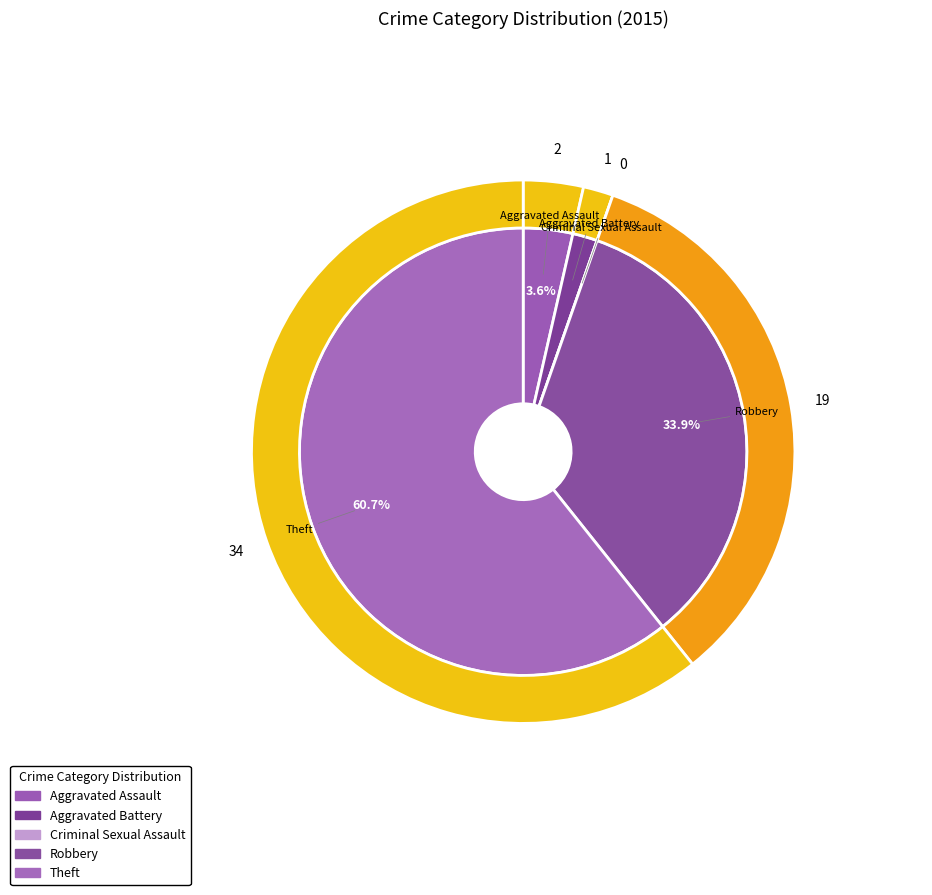

To the nearest percent, what is the difference between the Criminal Sexual Assault and Aggravated Battery slice percentages?

2%